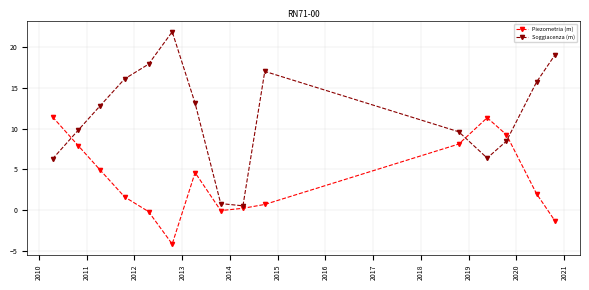

What is the value of the Piezometria (m) point at the 3rd from the left?

4.9